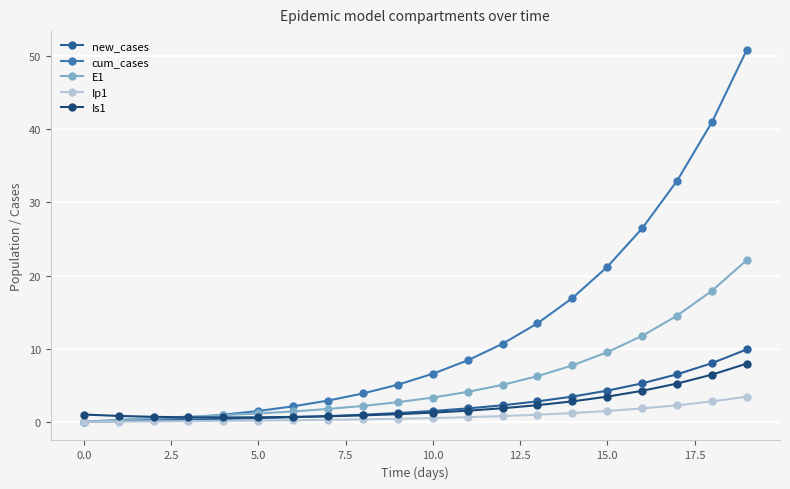

What is the greatest value displayed?

50.9